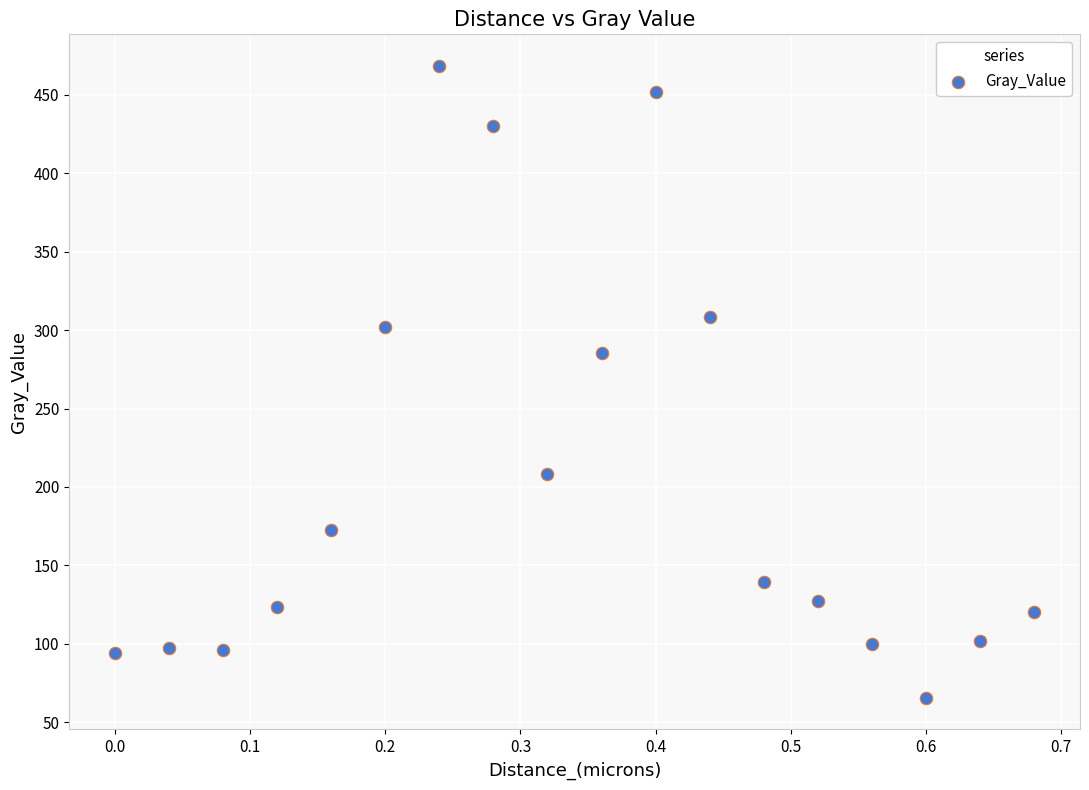

What is the range of X values (max minus min)?

0.7